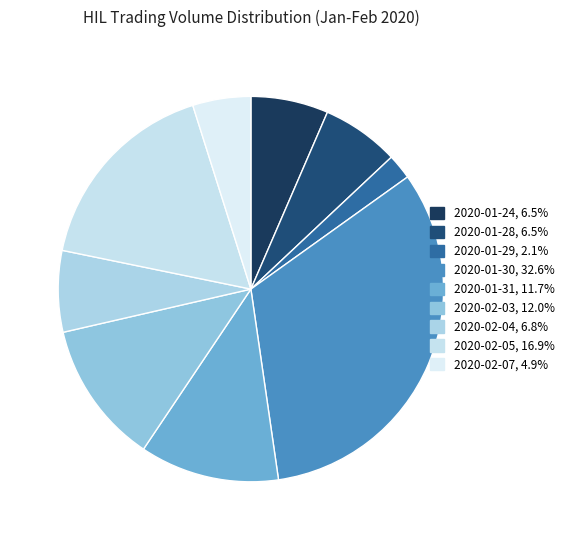

Is 2020-01-31 the majority of the pie?

No